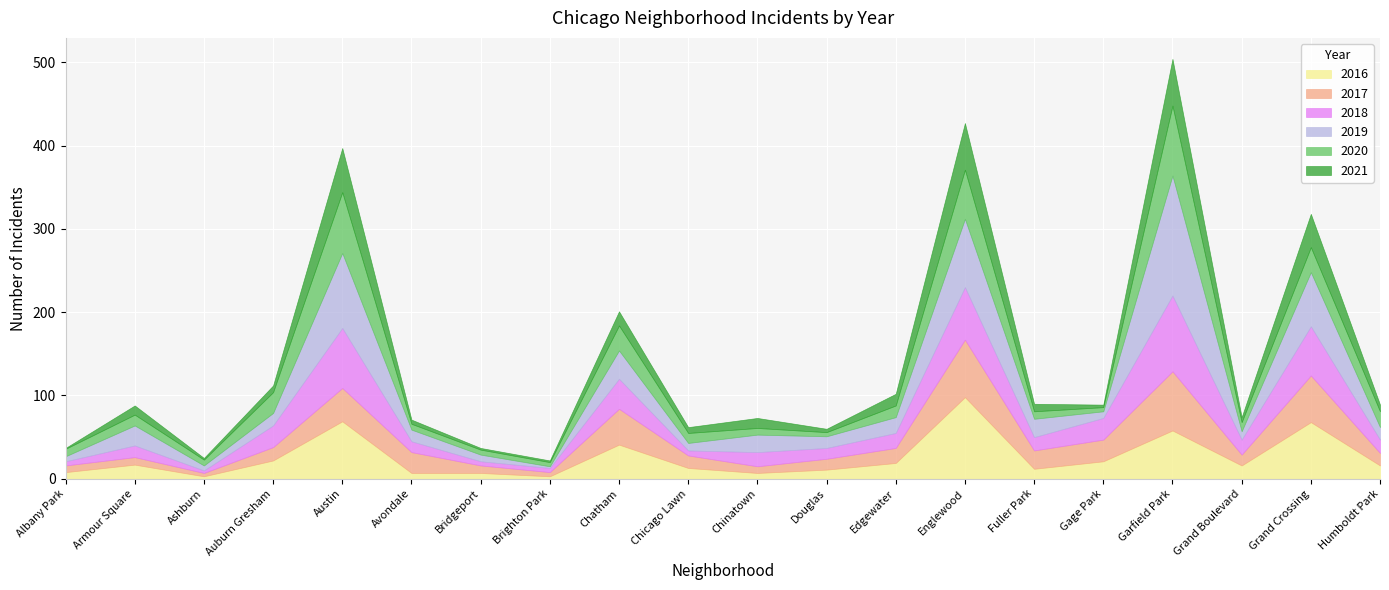

Which category has the lowest value in the 2020 series?

Brighton Park